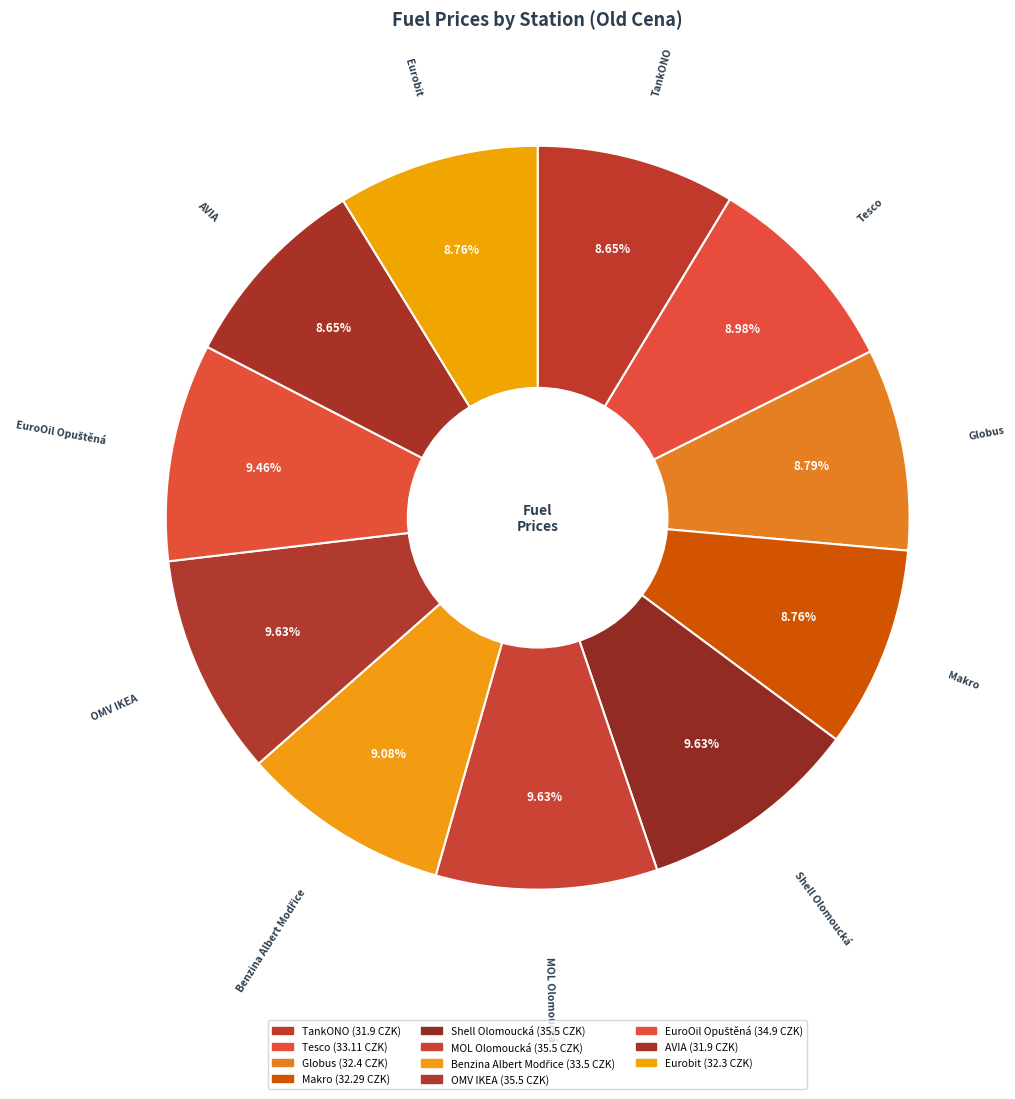

Is there any slice that represents more than half of the pie?

No